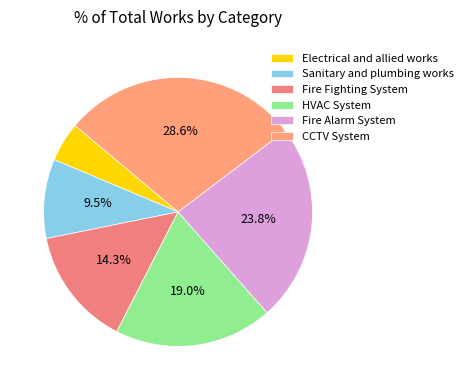

How many slices are in this pie chart?

6